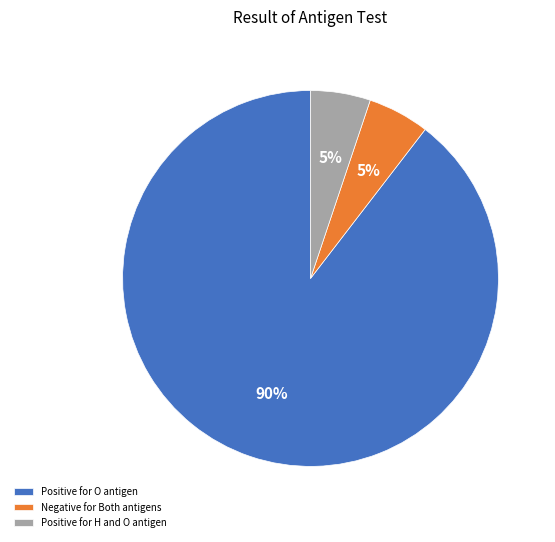

What is the largest slice in the pie chart?

Positive for O antigen